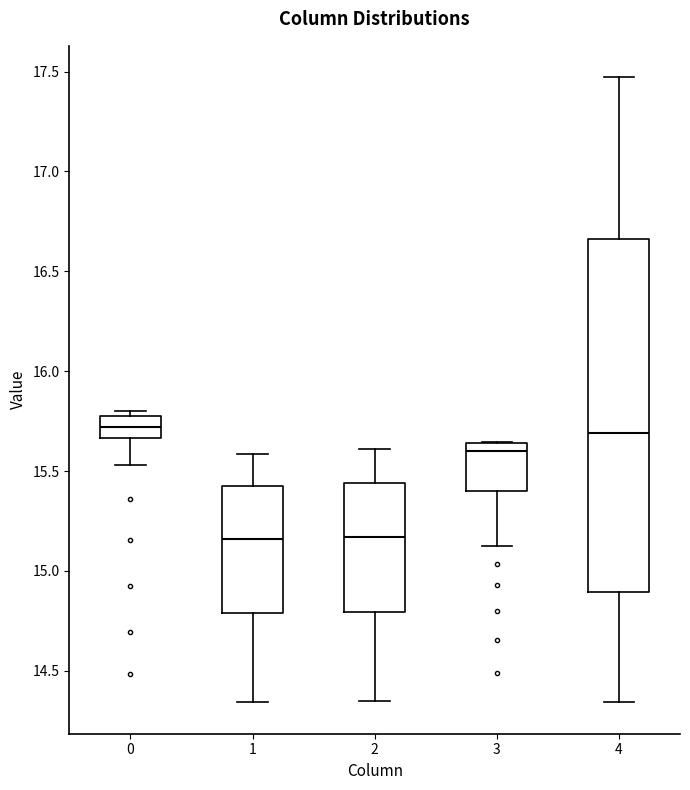

Comparing the boxes themselves (not the whiskers), which one is the tallest?

4